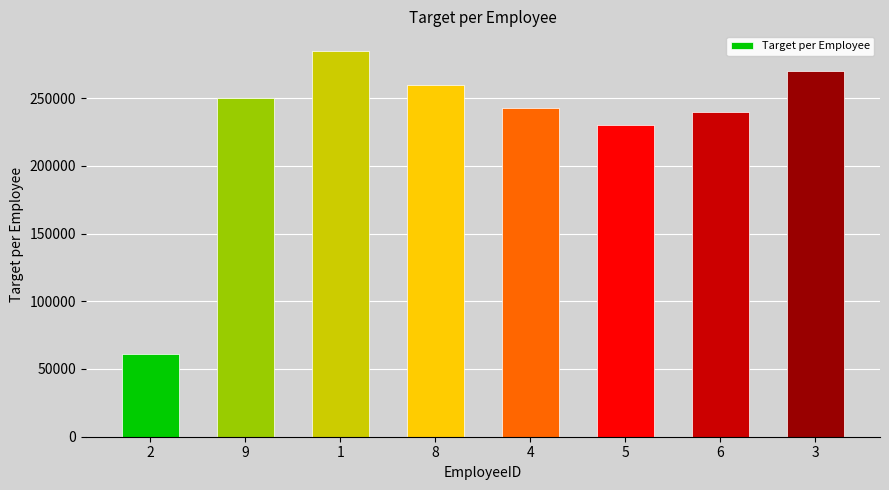

Which category has the lowest value across all series?

2